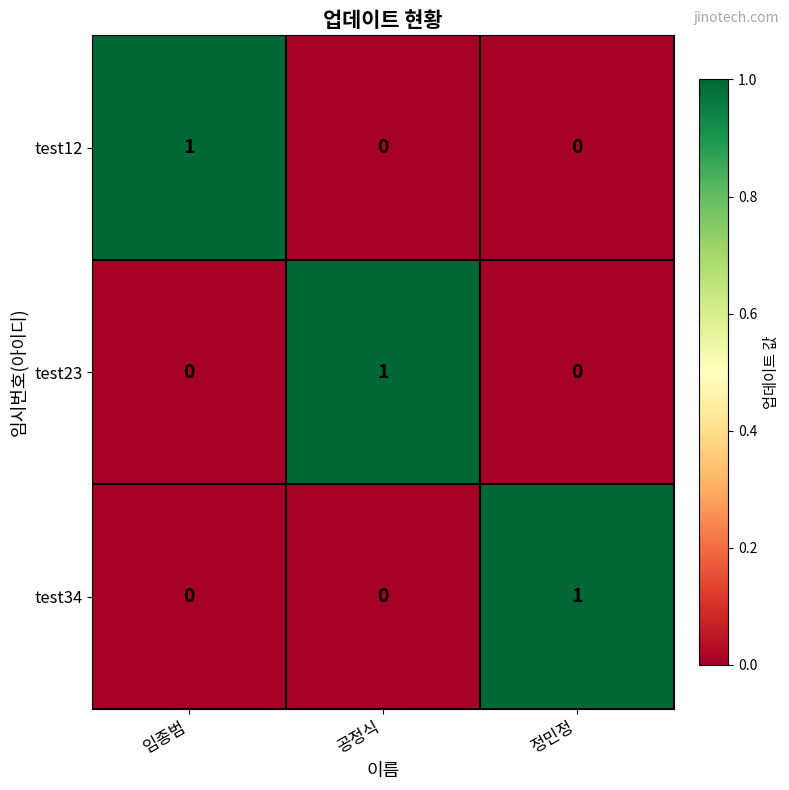

Reading left to right, list all the values displayed in this chart.

test12: 1	0	0
test23: 0	1	0
test34: 0	0	1